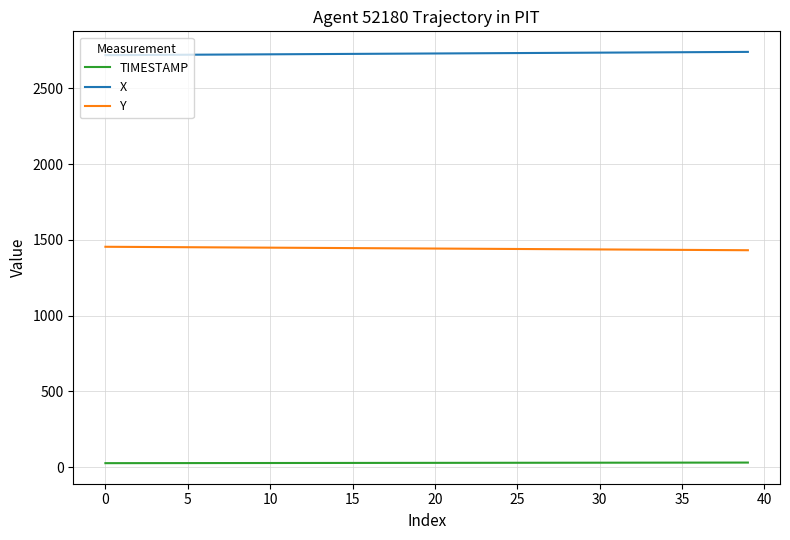

True or false: X and Y intersect in this chart.

False